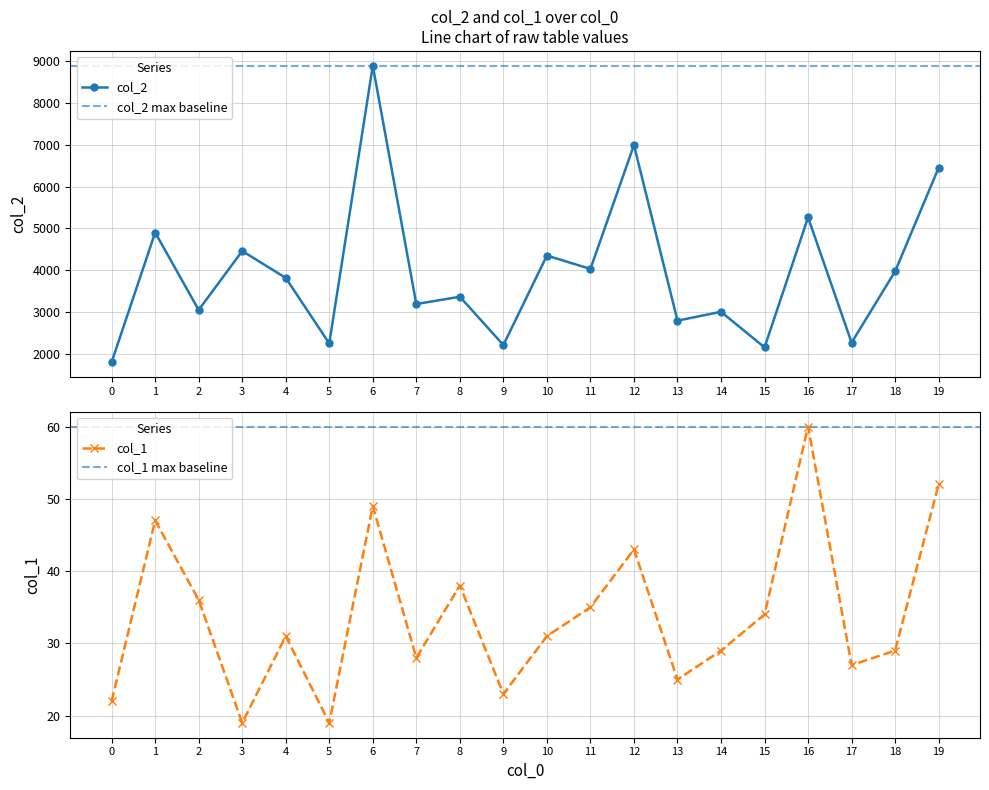

Which has a higher value, 4 or 13?

4